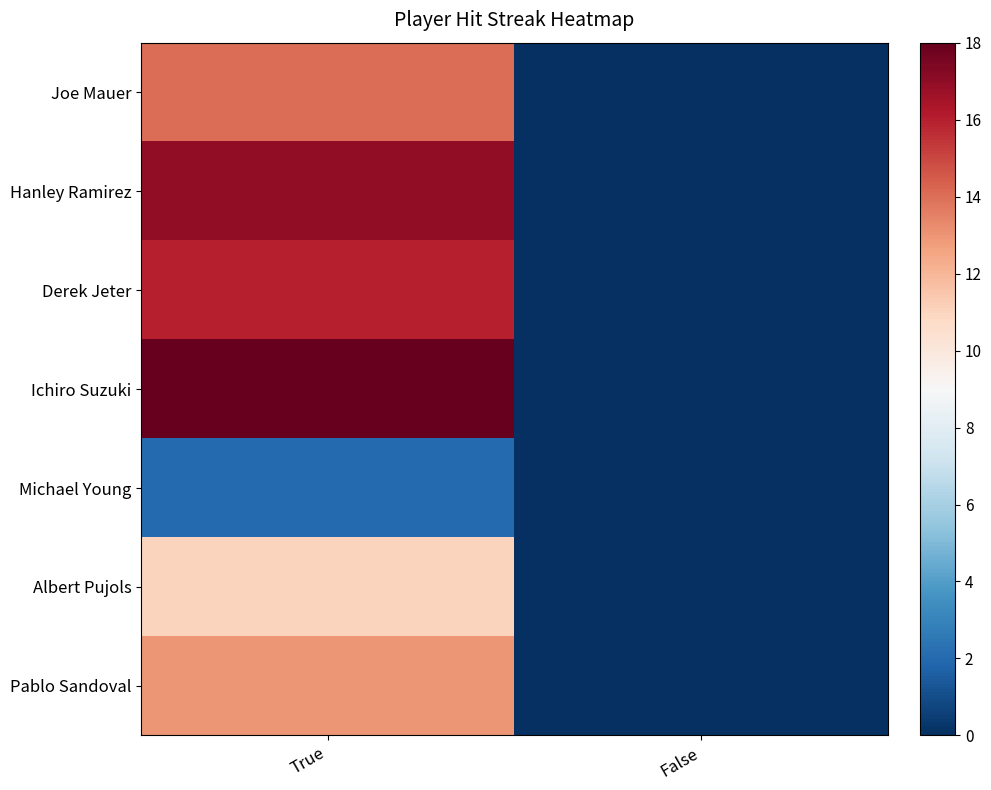

Rank the series at False from highest to lowest value.

Joe Mauer, Hanley Ramirez, Derek Jeter, Ichiro Suzuki, Michael Young, Albert Pujols, Pablo Sandoval